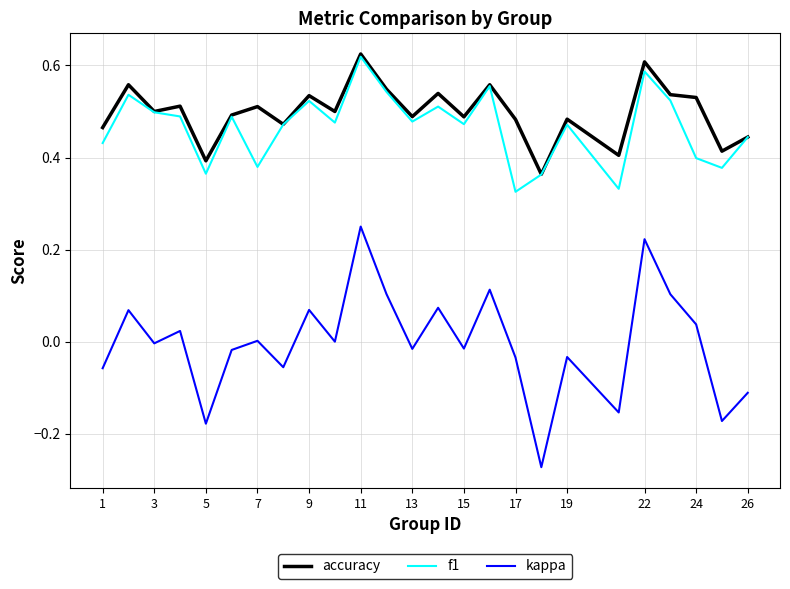

True or false: accuracy has more than 0 interior local peaks.

True